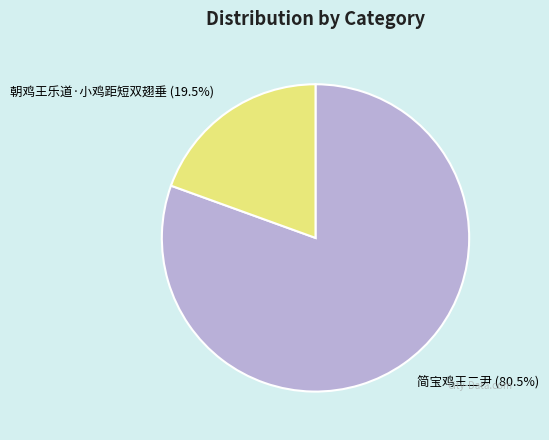

Count the number of slices in the pie.

2